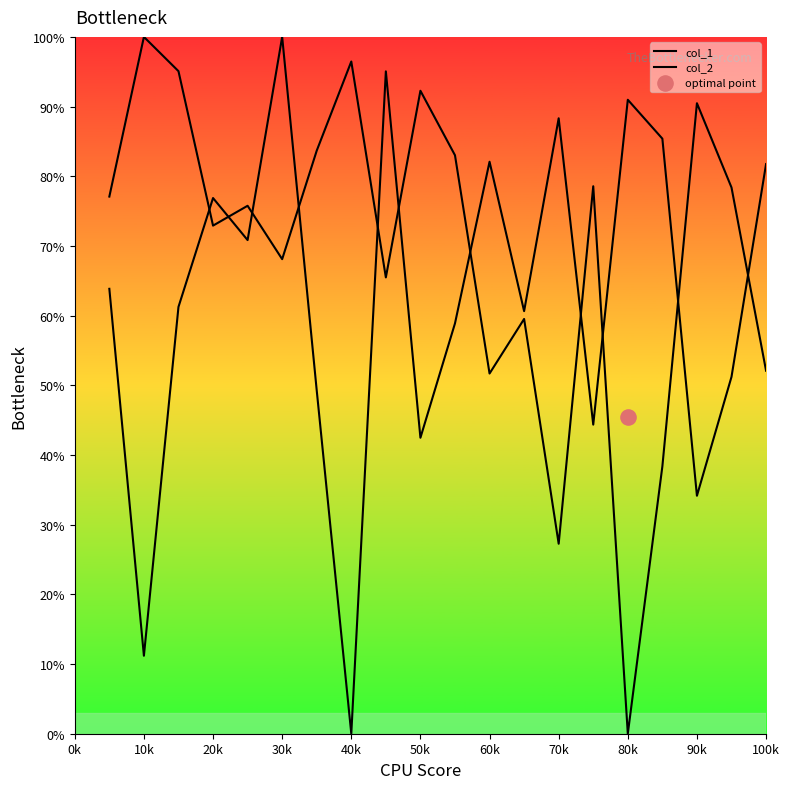

Which series reaches the minimum Y coordinate?

col_1